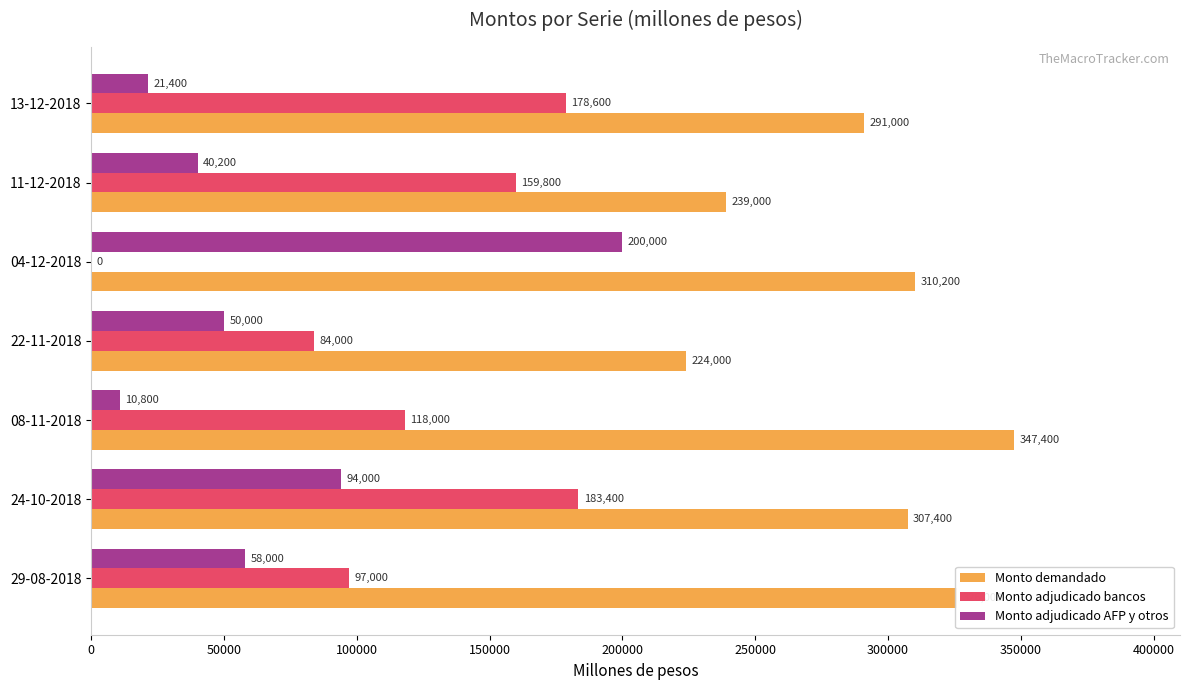

The Monto demandado series shows 191827 at 13-12-2018. True or false?

False